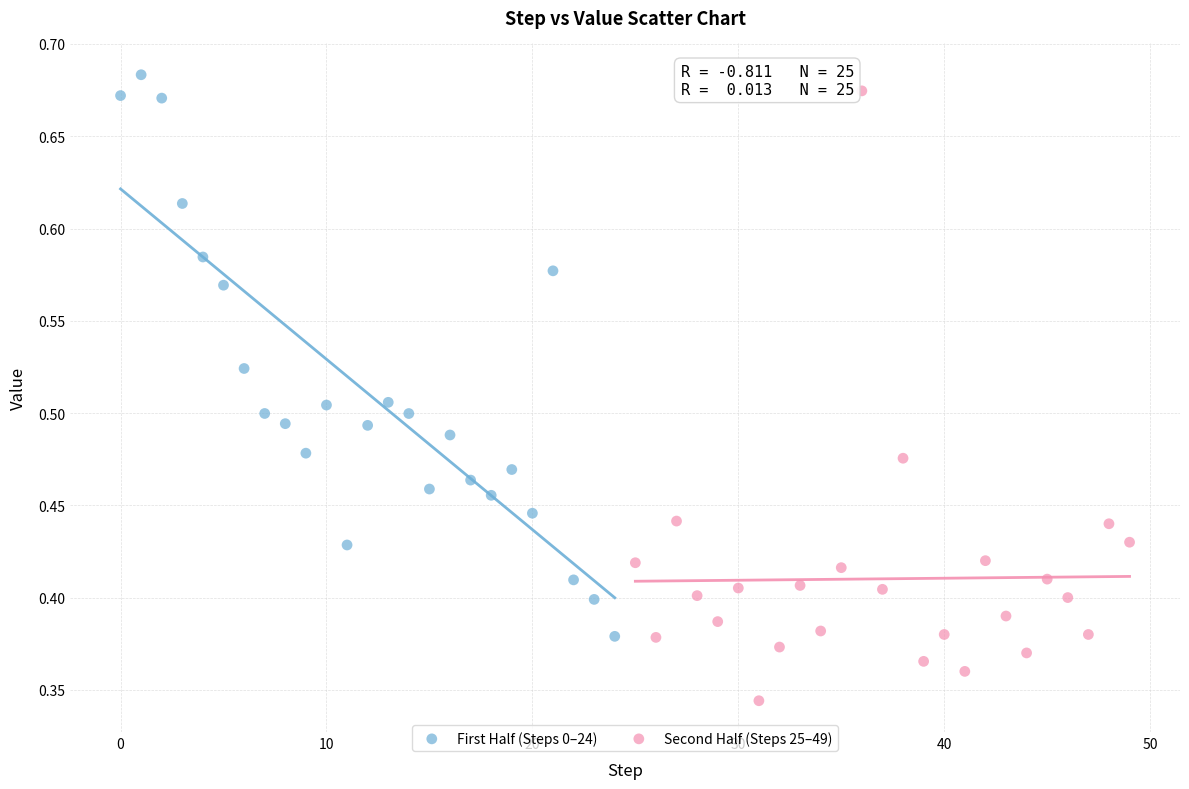

Which series contains the lowest Y value?

Second Half (Steps 25–49)